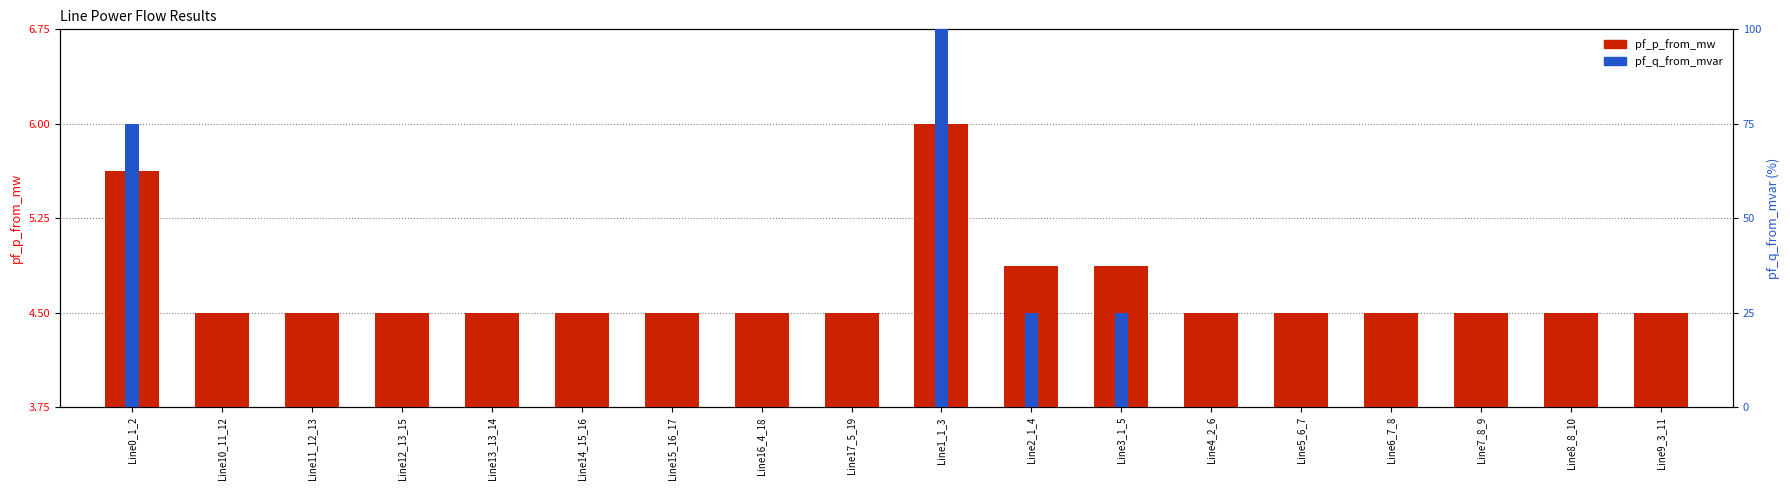

Is it true that pf_q_from_mvar equals 59.0 at Line16_4_18?

False